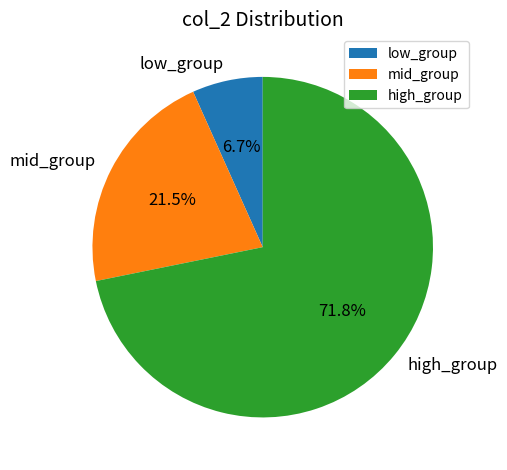

What is the ratio of the value at mid_group to the value at low_group?

3.2